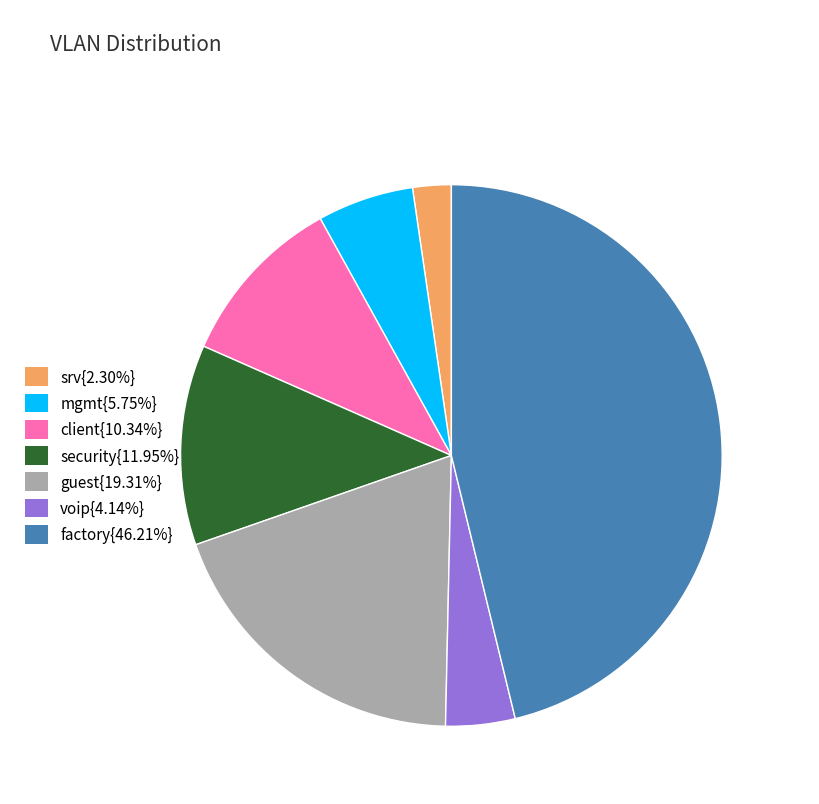

How many slices are in this pie chart?

7